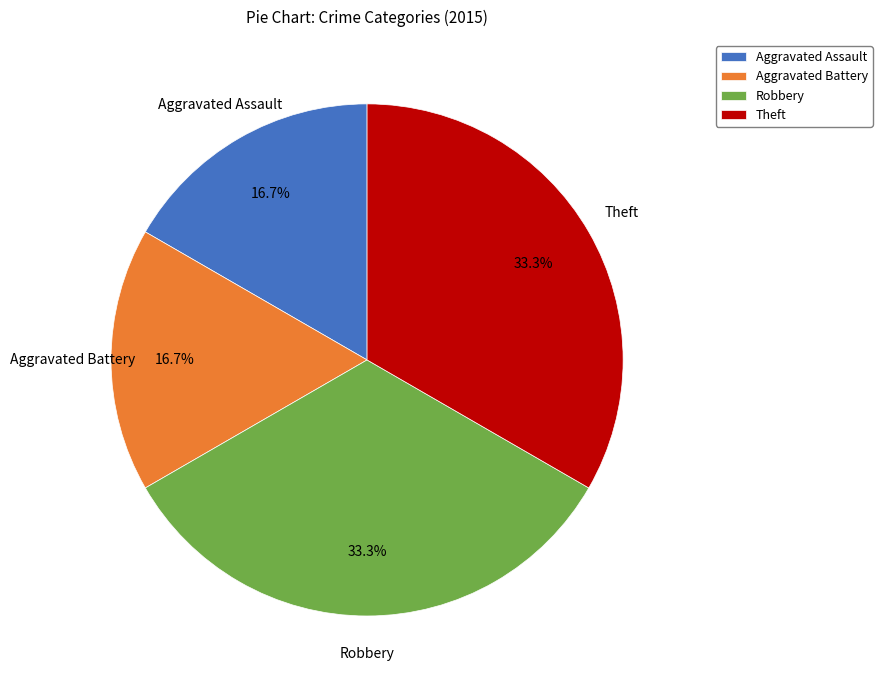

The Theft slice represents 48% of the pie. True or false?

False